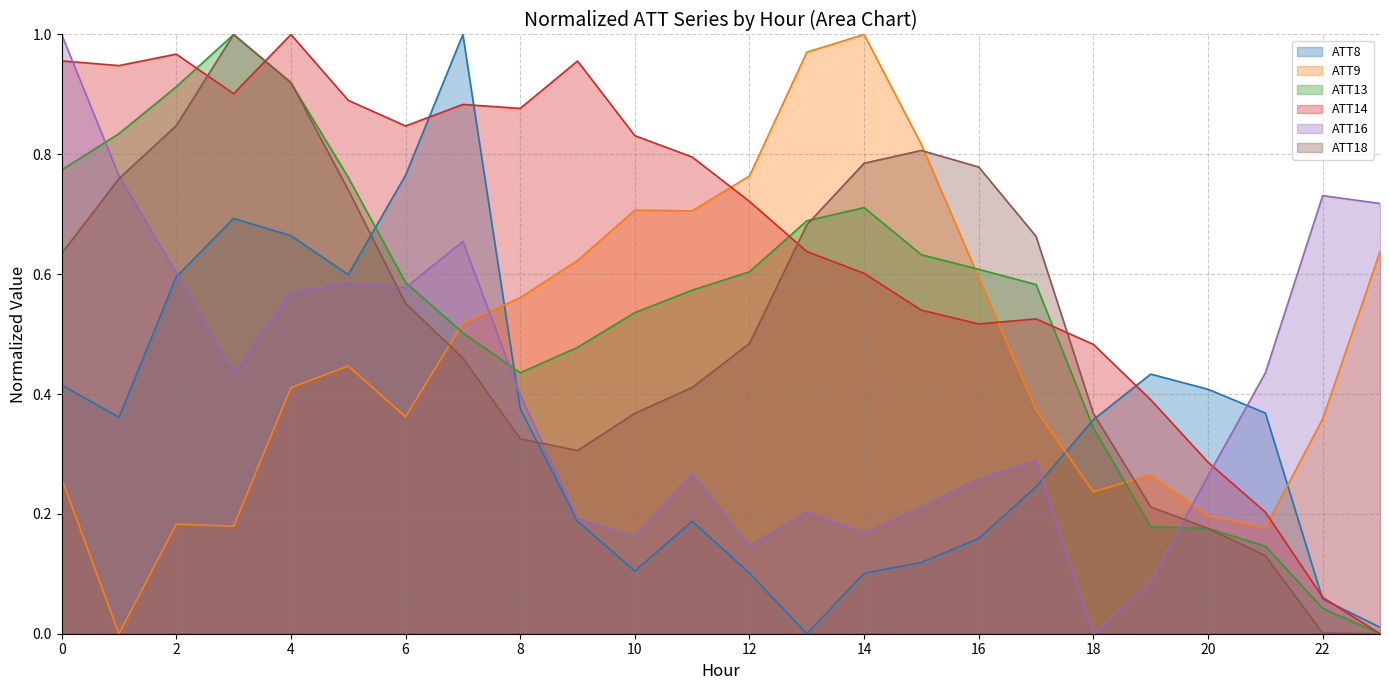

How many intersections are there between ATT14 and ATT16?

2